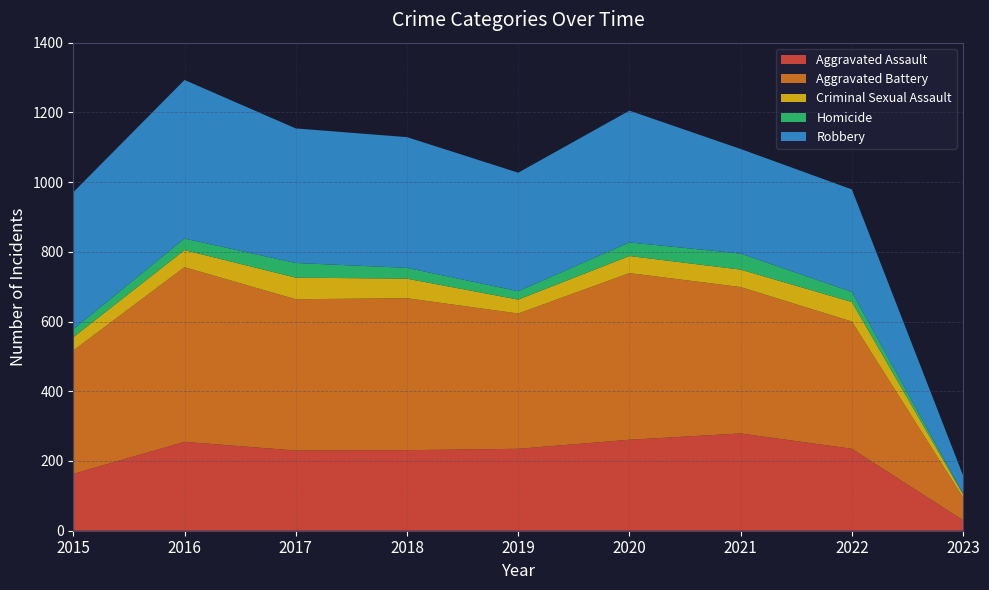

Reading left to right, list all the values displayed in this chart.

Aggravated Assault: 163	255	230	231	235	261	279	235	30
Aggravated Battery: 354	501	434	436	388	478	420	365	65
Criminal Sexual Assault: 38	49	62	56	40	49	50	56	9
Homicide: 23	33	42	31	24	39	46	29	2
Robbery: 393	455	386	375	340	378	300	294	52